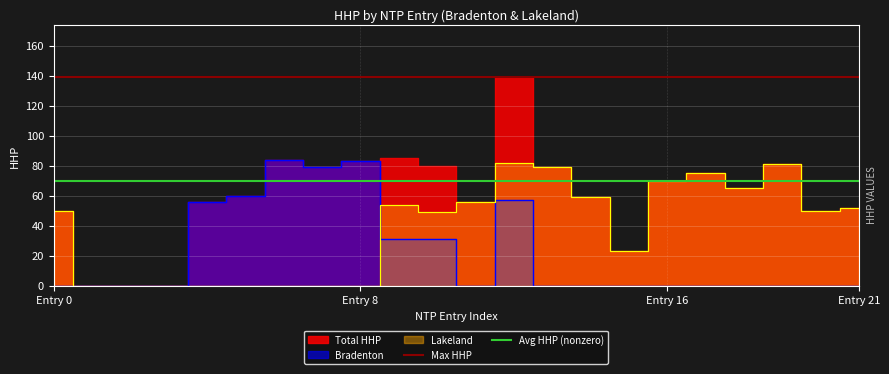

The value of Avg HHP (nonzero) at Entry 0 is 92.2. True or false?

False